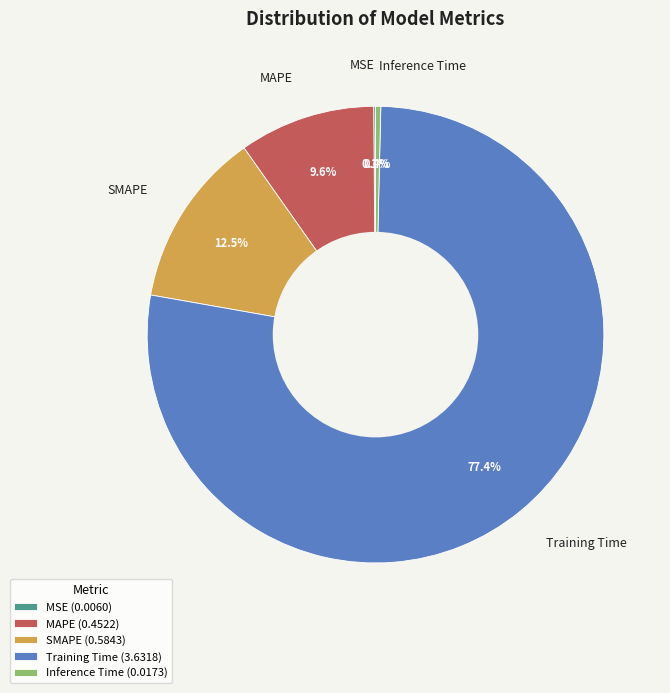

Do Training Time and SMAPE together represent more than half of the pie?

Yes